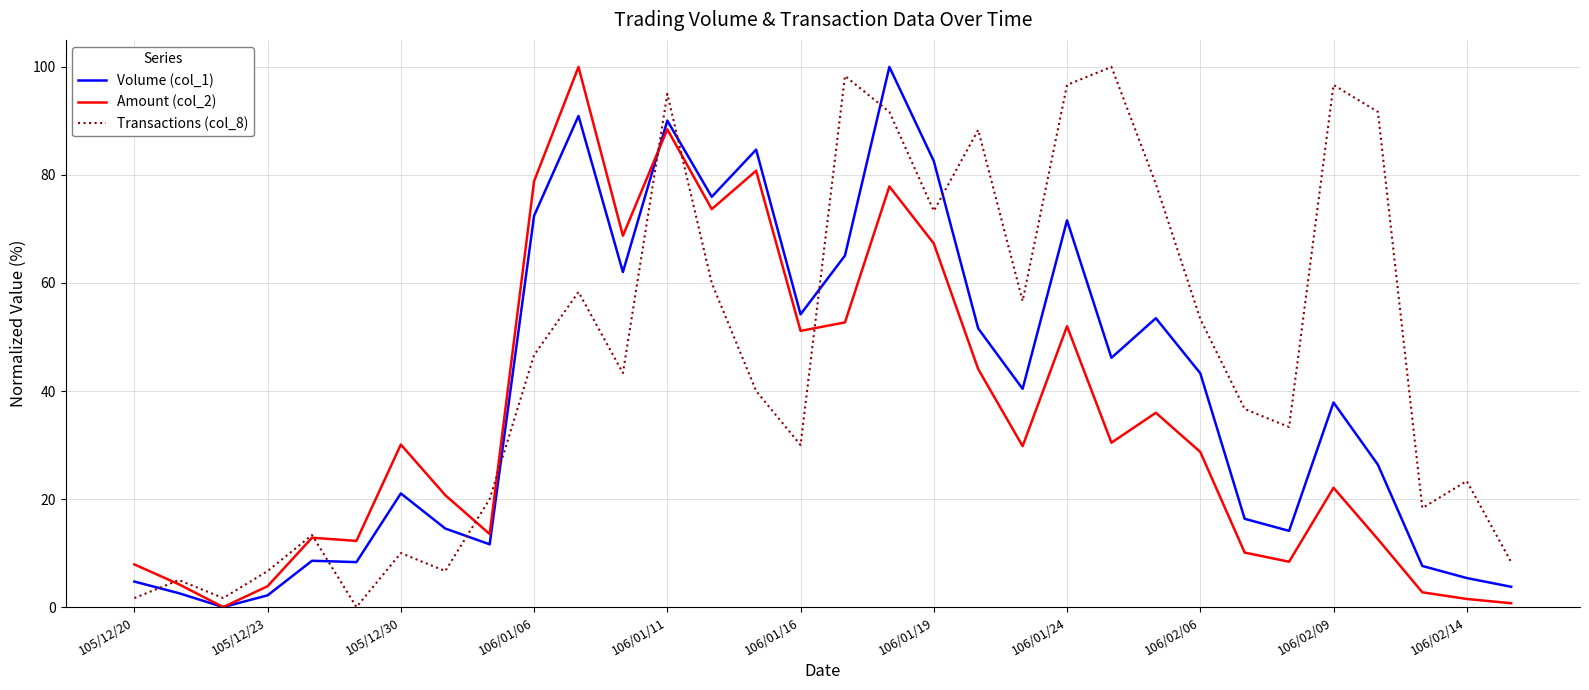

What is the maximum value for Amount (col_2)?

100.0